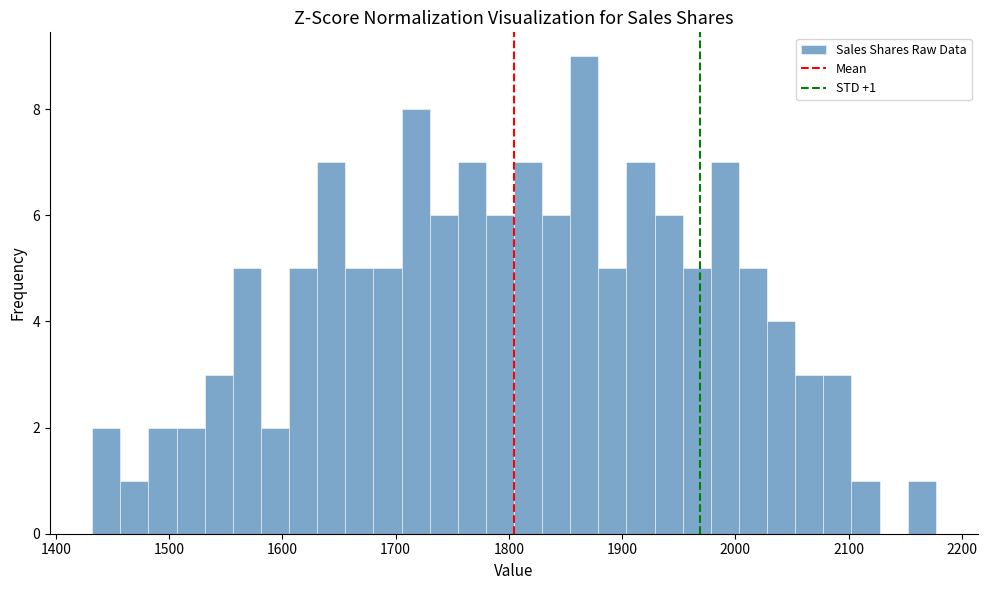

Read against the x-axis, roughly where is the centre of the tallest bar?

1870